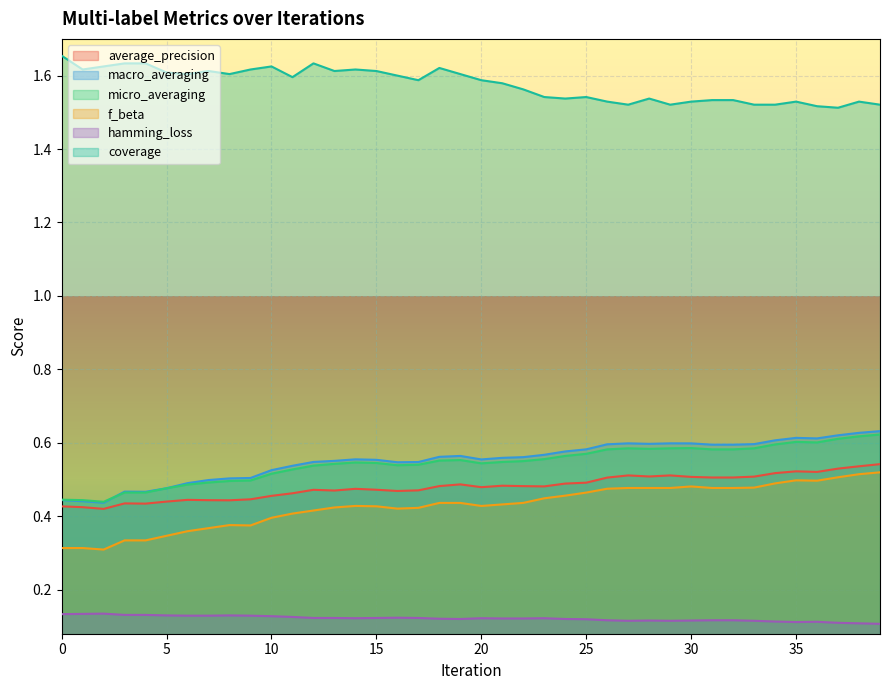

In macro_averaging, how many points are higher than both neighbors (excluding endpoints)?

6